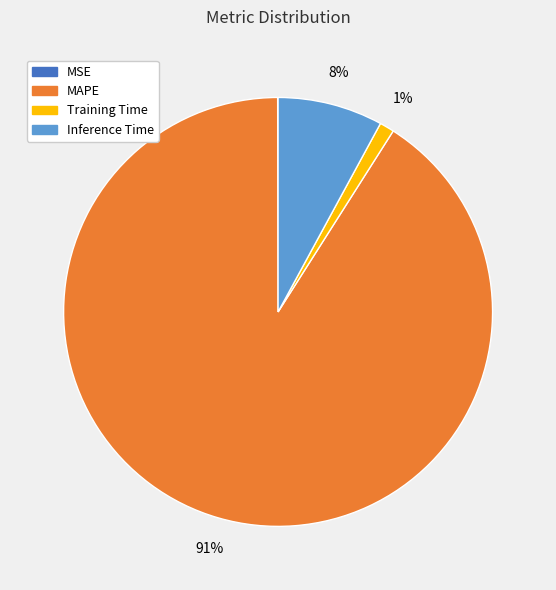

Is there a majority slice in this chart?

Yes